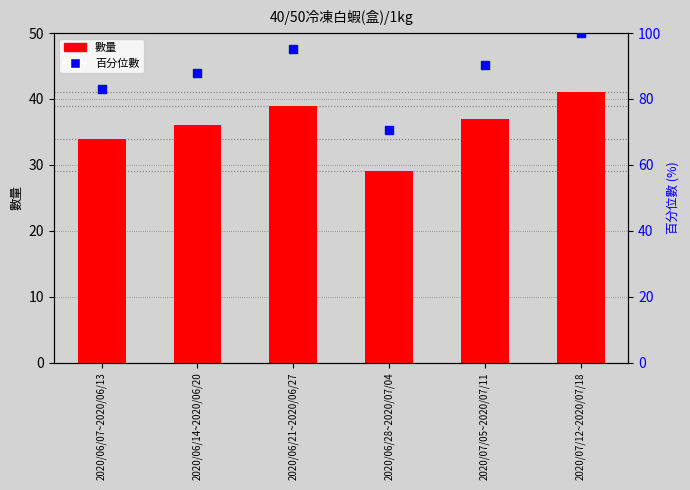

Which series contains the lowest Y value?

數量